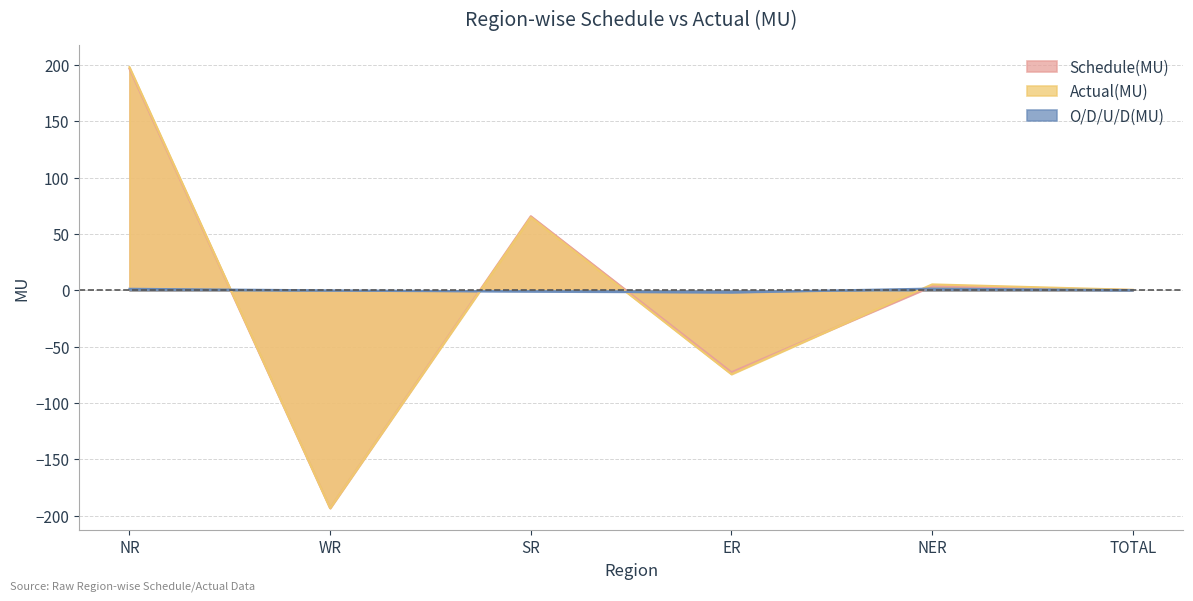

How many values in the O/D/U/D(MU) series exceed 0?

3